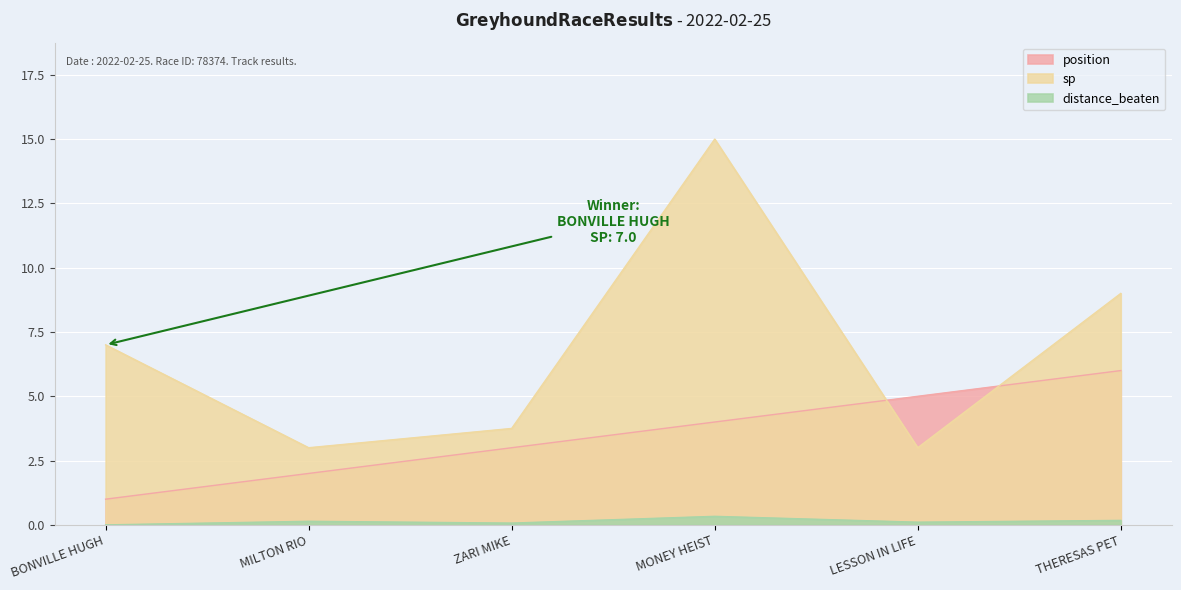

Which series has the largest total across all categories?

sp